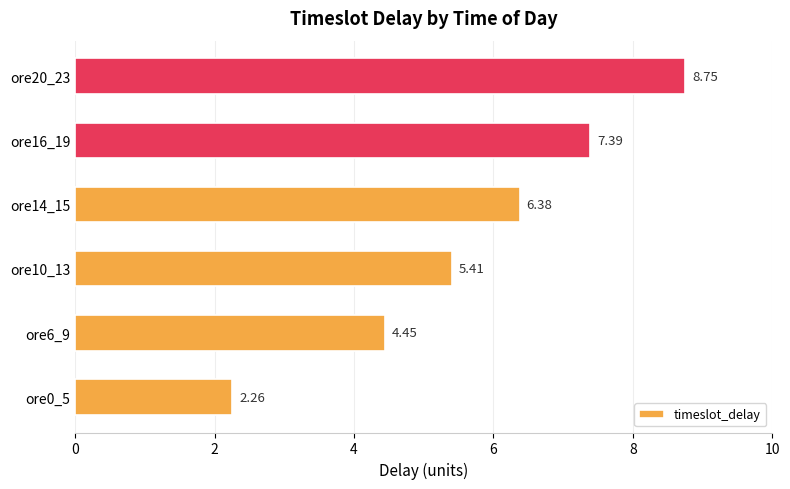

Rank the categories by value from highest to lowest.

ore20_23, ore16_19, ore14_15, ore10_13, ore6_9, ore0_5